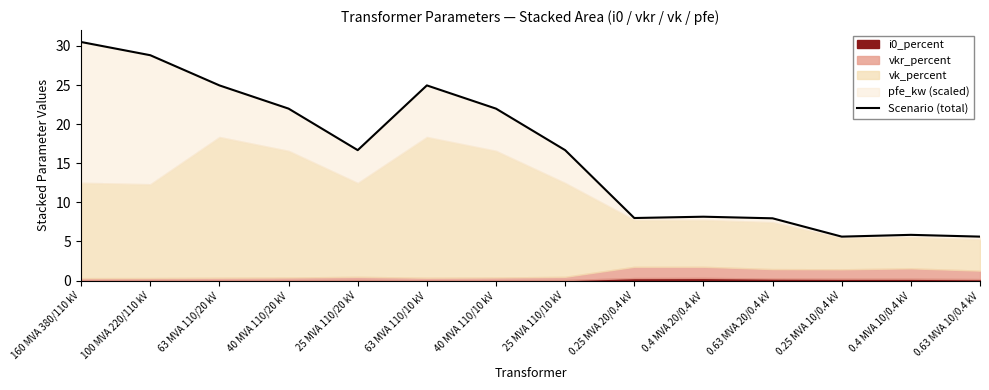

Approximately how many times larger is the value at 0.63 MVA 10/0.4 kV compared to 63 MVA 110/20 kV?

0.2